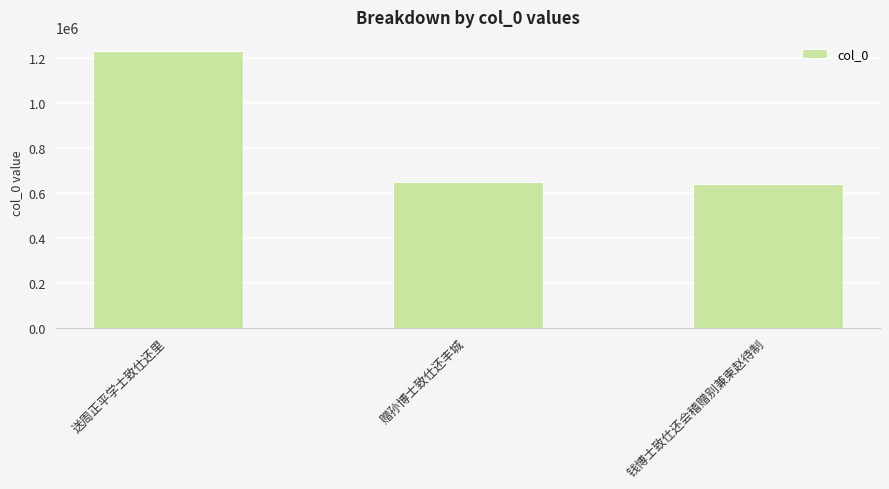

How many categories are shown in the chart?

3